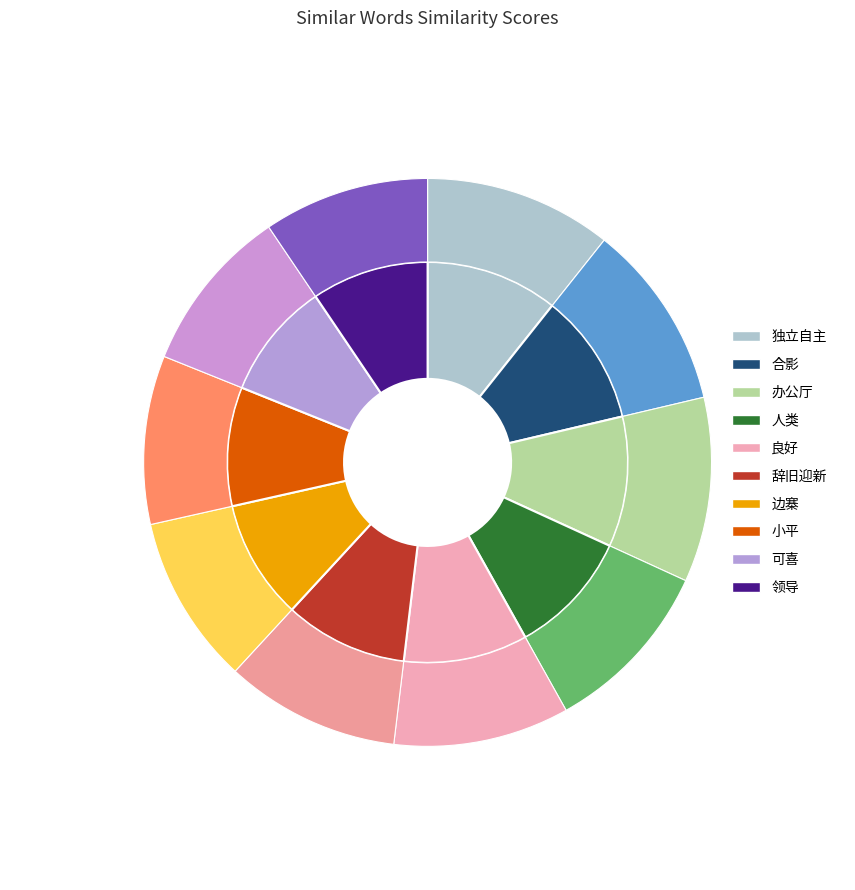

To the nearest percent, what is the combined percentage of 辞旧迎新 and 独立自主?

21%